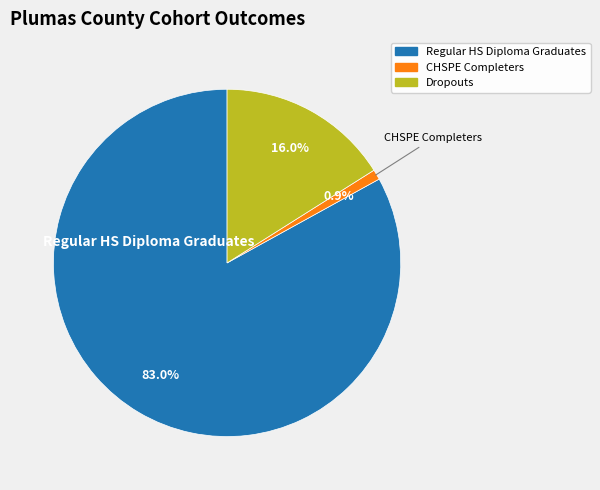

Count the number of slices in the pie.

3